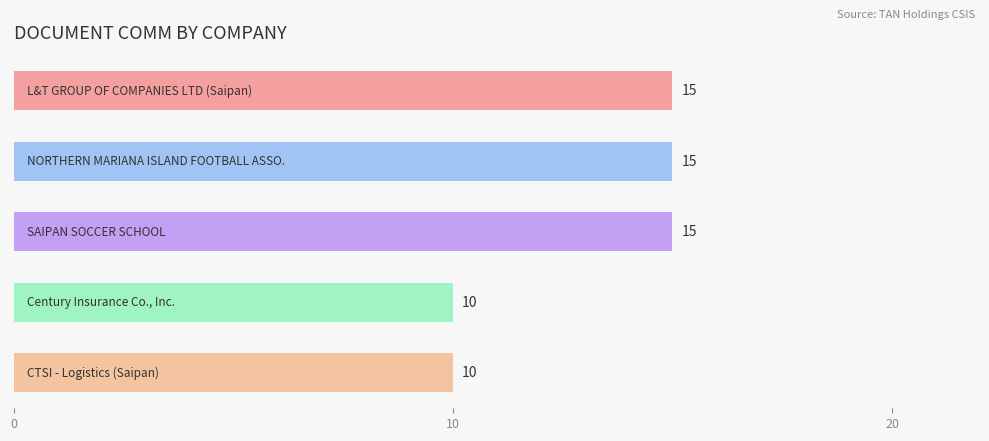

What is the smallest value displayed?

10